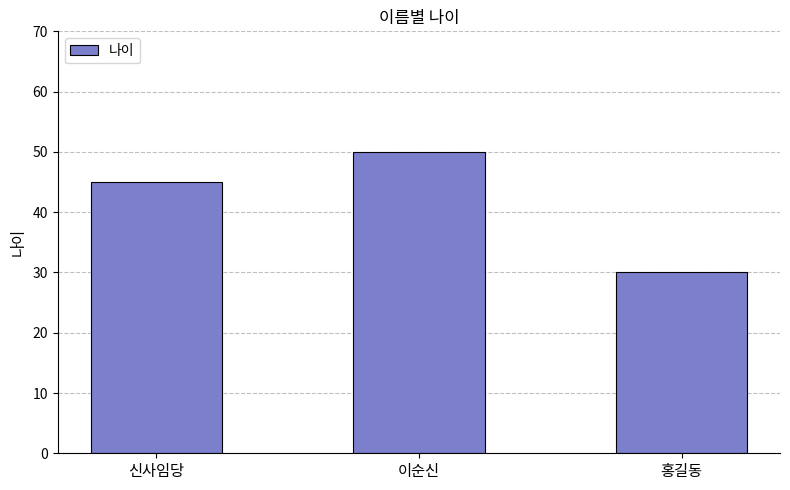

True or false: the data shows 29 at 신사임당.

False